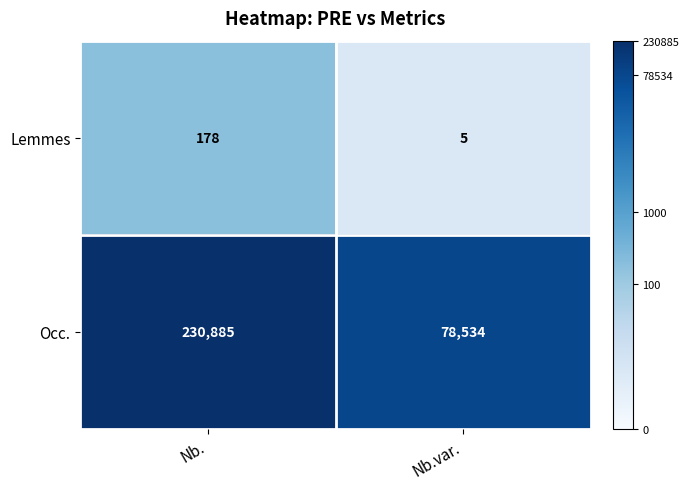

At which label does Lemmes reach its peak?

Nb.